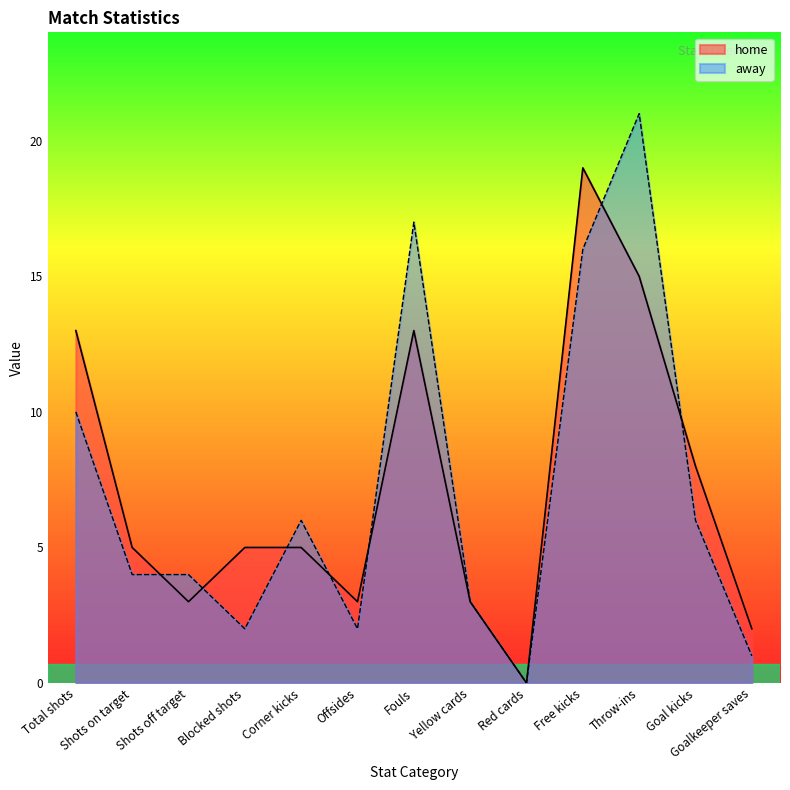

What value does the home series have at Free kicks?

19